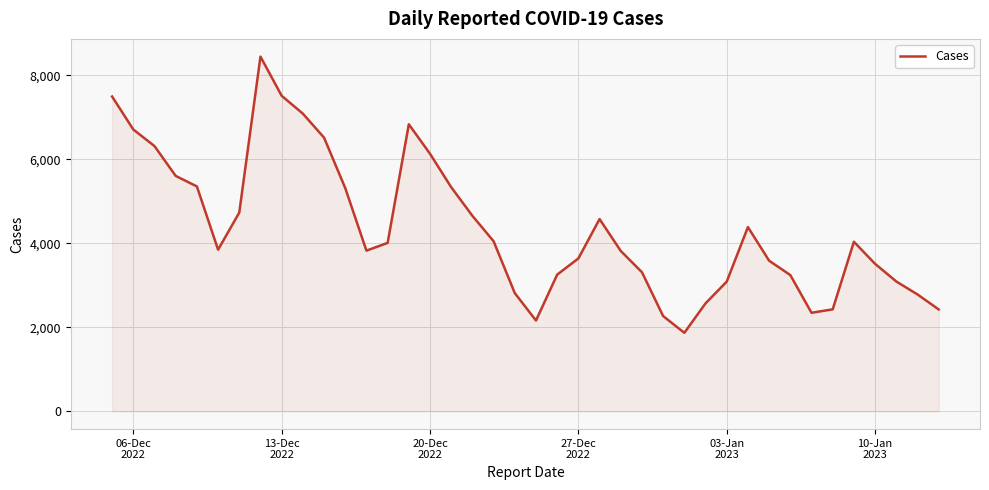

What is the maximum value shown in the chart?

8443